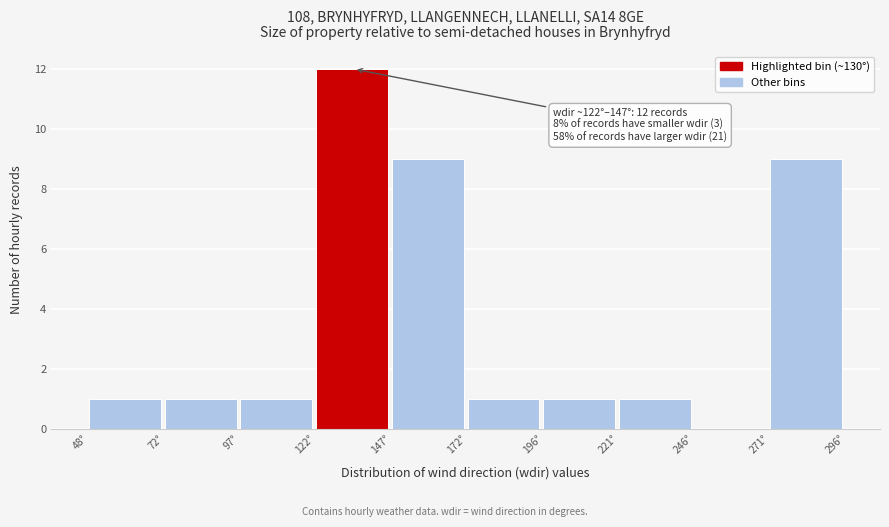

Which range on the x-axis has the tallest bar?

120 to 145